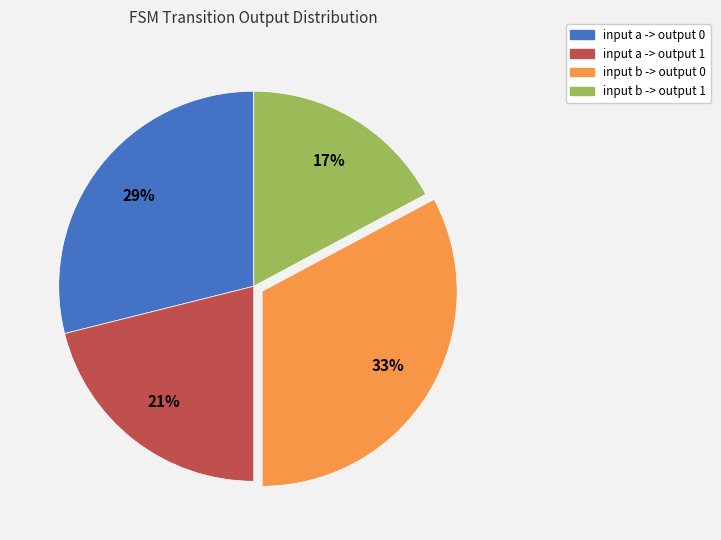

What is the smallest slice in the pie chart?

input b -> output 1